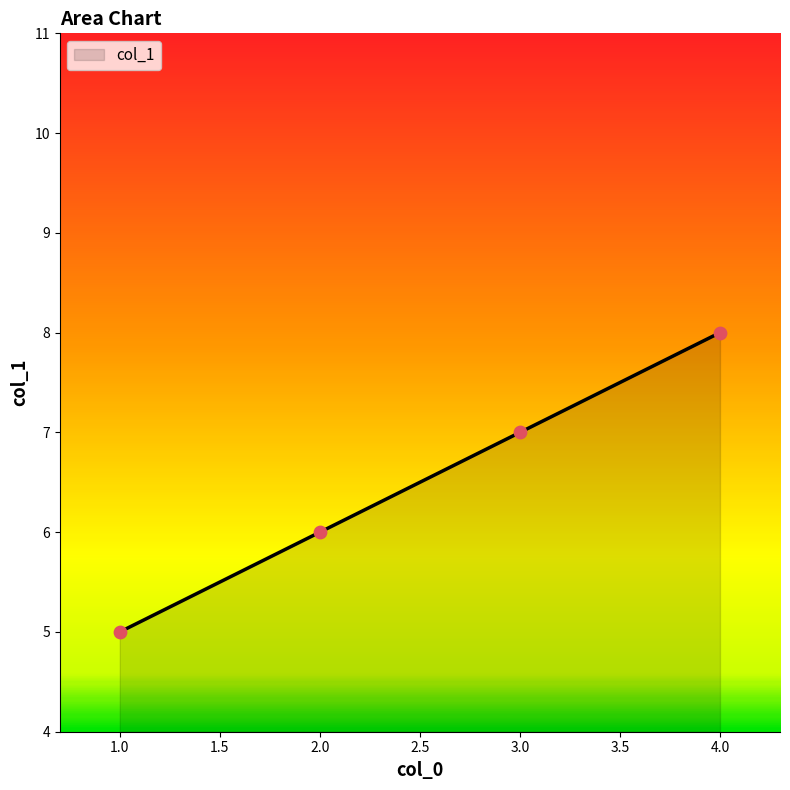

What is the ratio of the value at 4.0 to the value at 1.0?

1.6